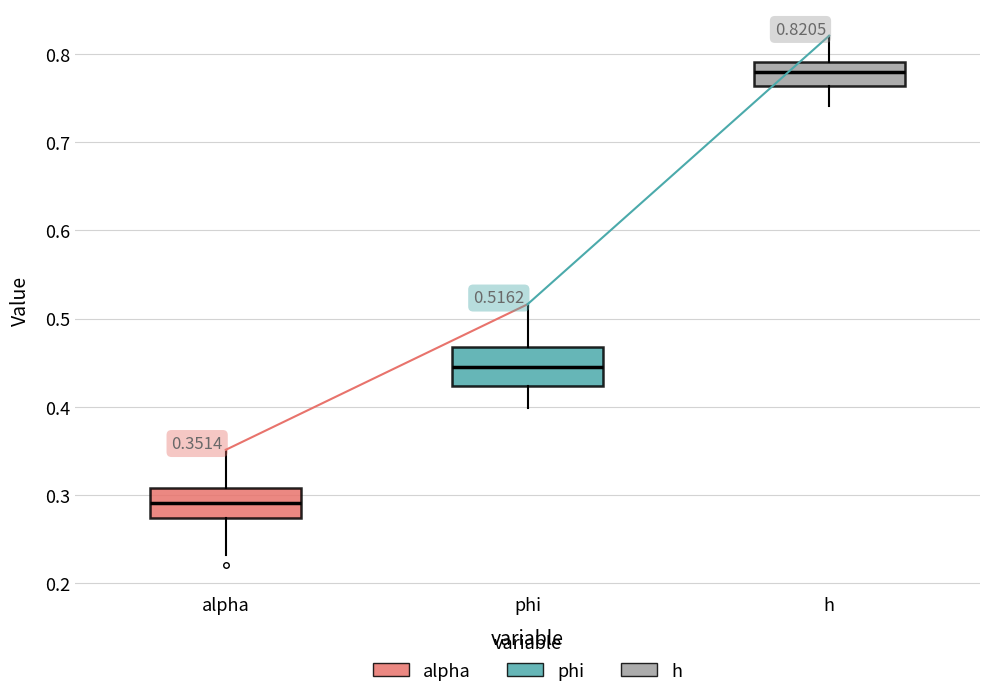

Which box is the tallest, from its lower edge to its upper edge?

phi